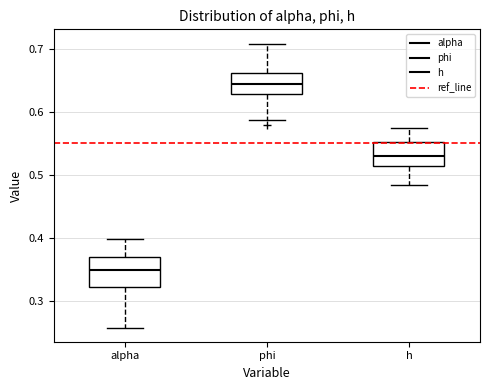

Which box's median line is the highest?

phi